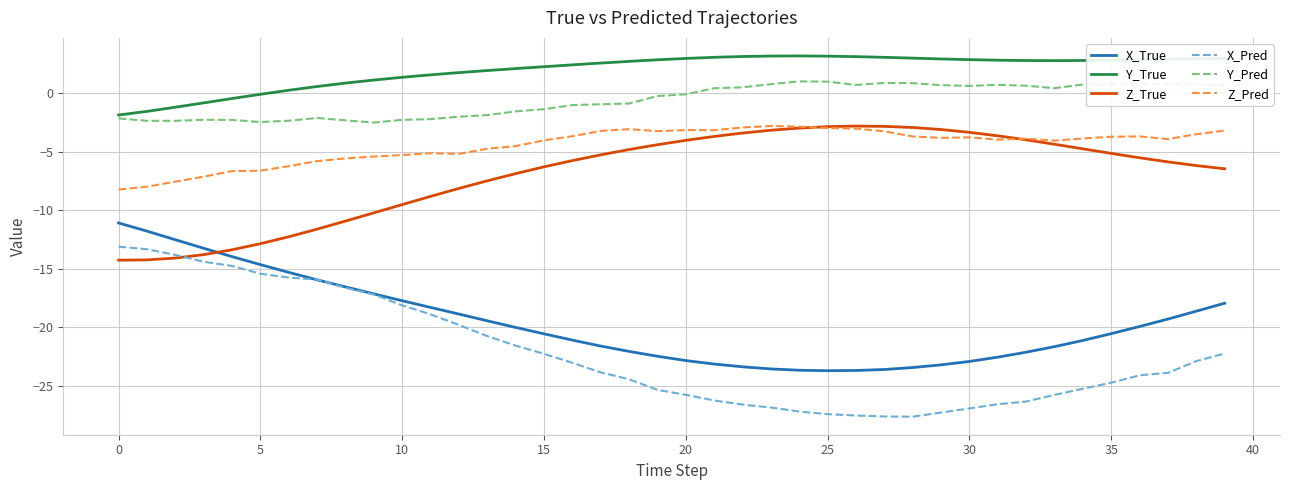

What are all the series names shown in the legend?

X_True, Y_True, Z_True, X_Pred, Y_Pred, Z_Pred